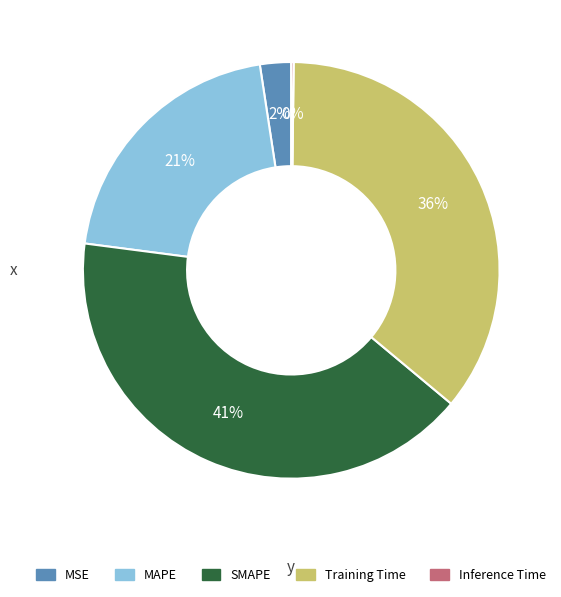

Is there any slice that represents more than half of the pie?

No